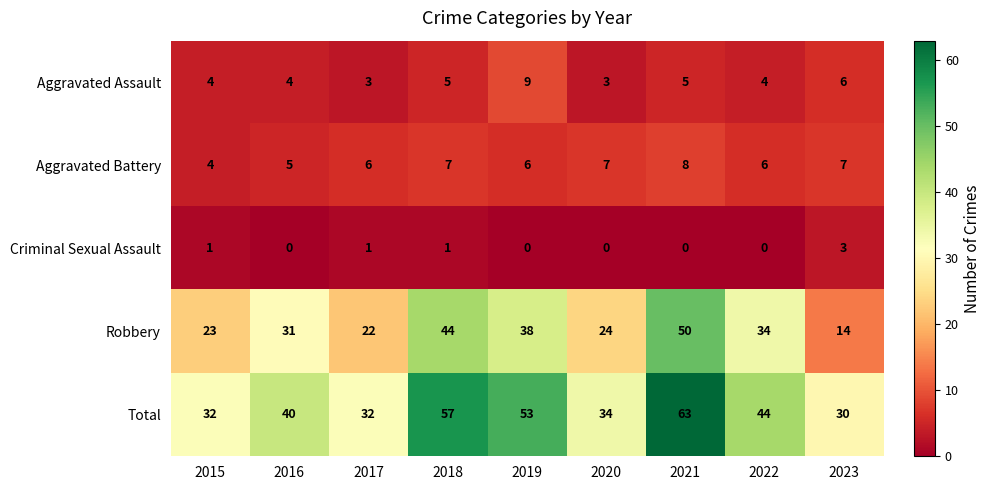

What is the difference between the Aggravated Battery values at 2015 and 2021?

4